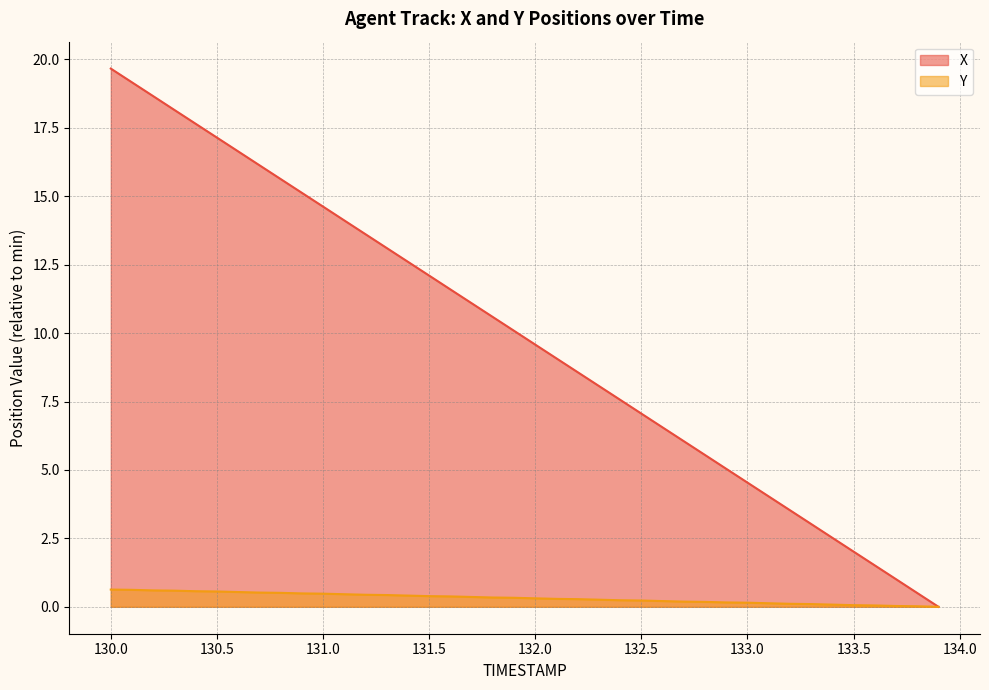

What are all the series names shown in the legend?

X, Y